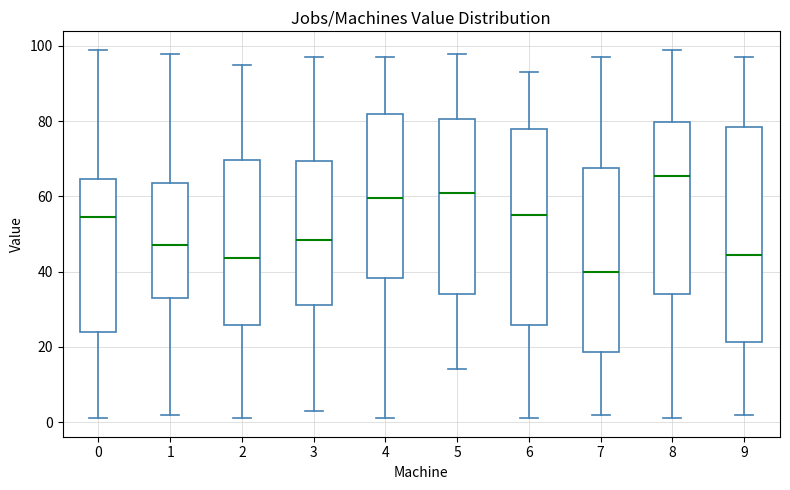

Comparing the boxes themselves (not the whiskers), which one is the tallest?

9